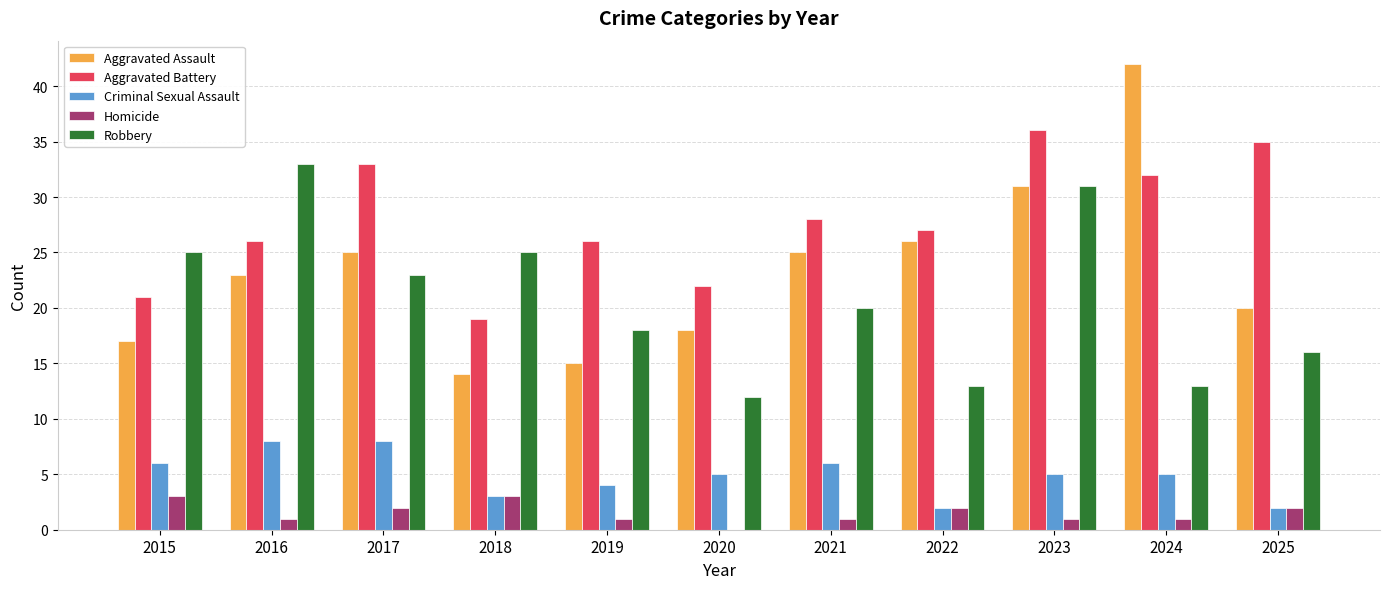

Reading right to left, extract all data points from this chart.

Aggravated Assault: 20	42	31	26	25	18	15	14	25	23	17
Aggravated Battery: 35	32	36	27	28	22	26	19	33	26	21
Criminal Sexual Assault: 2	5	5	2	6	5	4	3	8	8	6
Homicide: 2	1	1	2	1	0	1	3	2	1	3
Robbery: 16	13	31	13	20	12	18	25	23	33	25